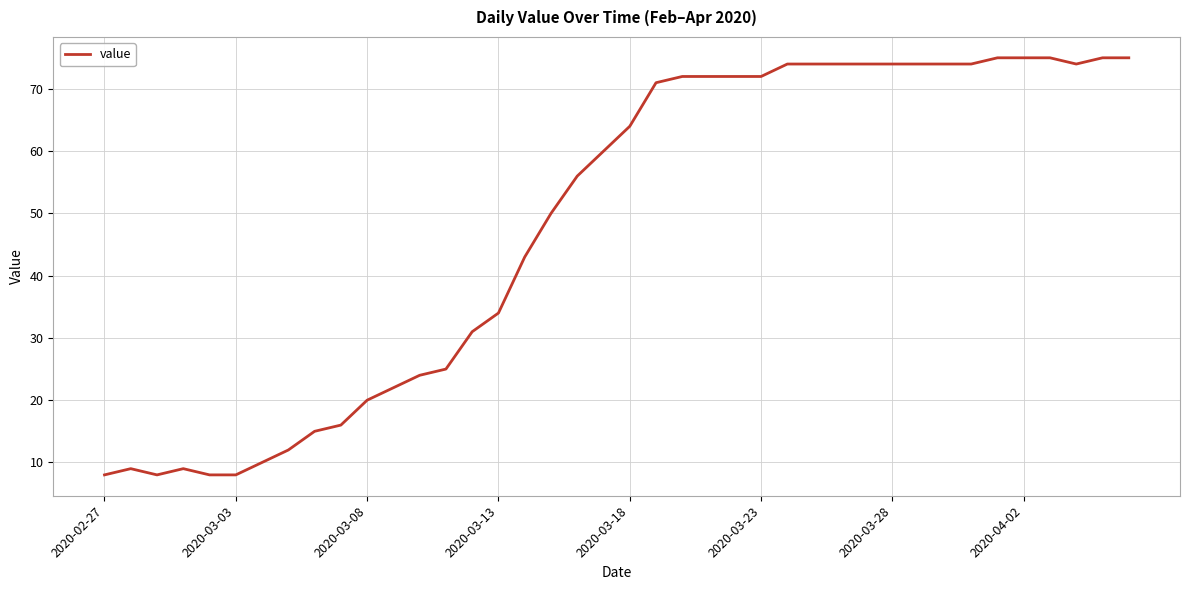

What is the maximum value shown in the chart?

75